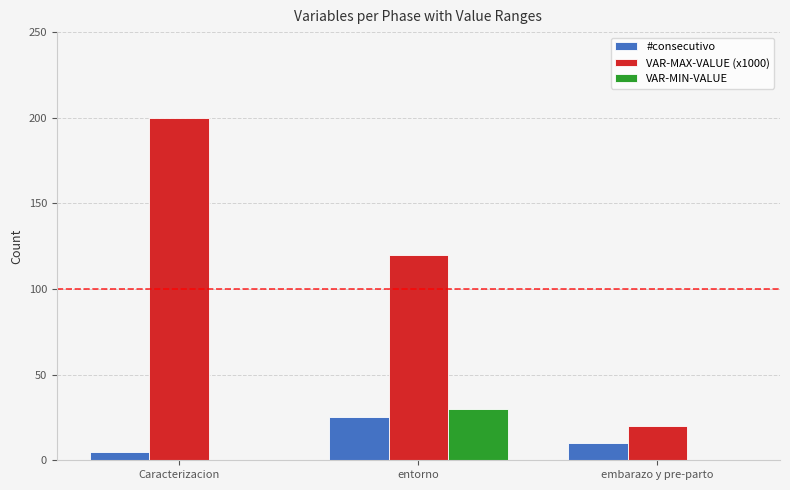

Is the value of #consecutivo at entorno greater than the value of VAR-MIN-VALUE at Caracterizacion?

Yes